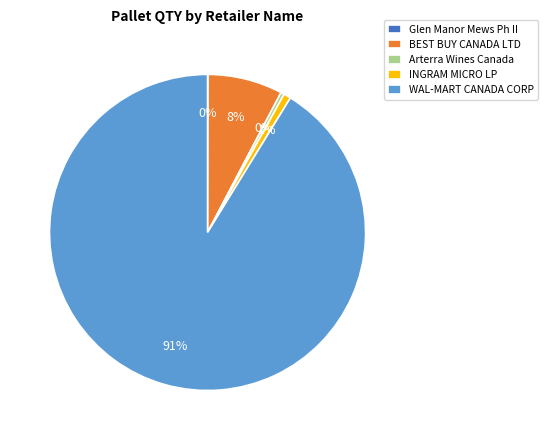

Does any single category account for the majority?

Yes